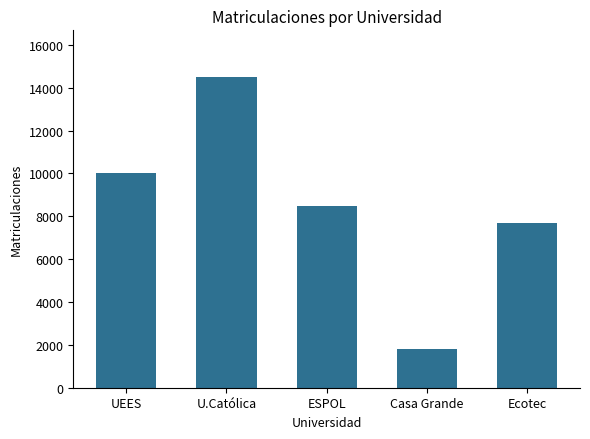

How many series are shown in this chart?

1